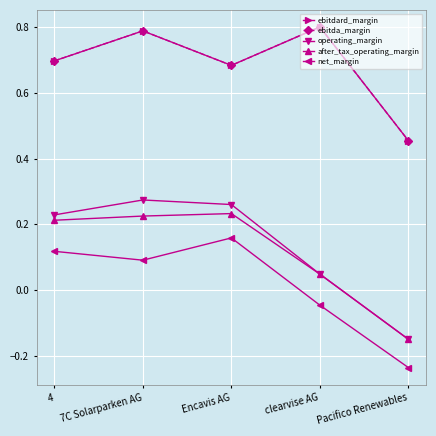

True or false: after_tax_operating_margin has more than 1 points higher than both neighbors.

False